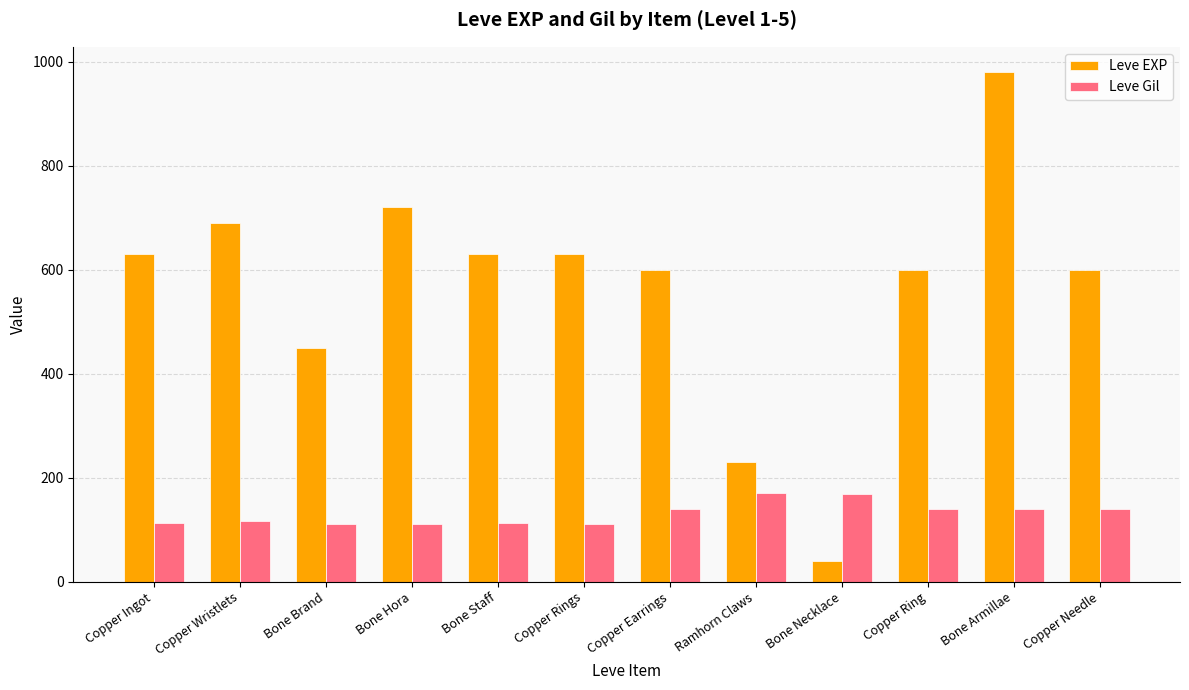

How many values in the Leve Gil series are below 139?

6